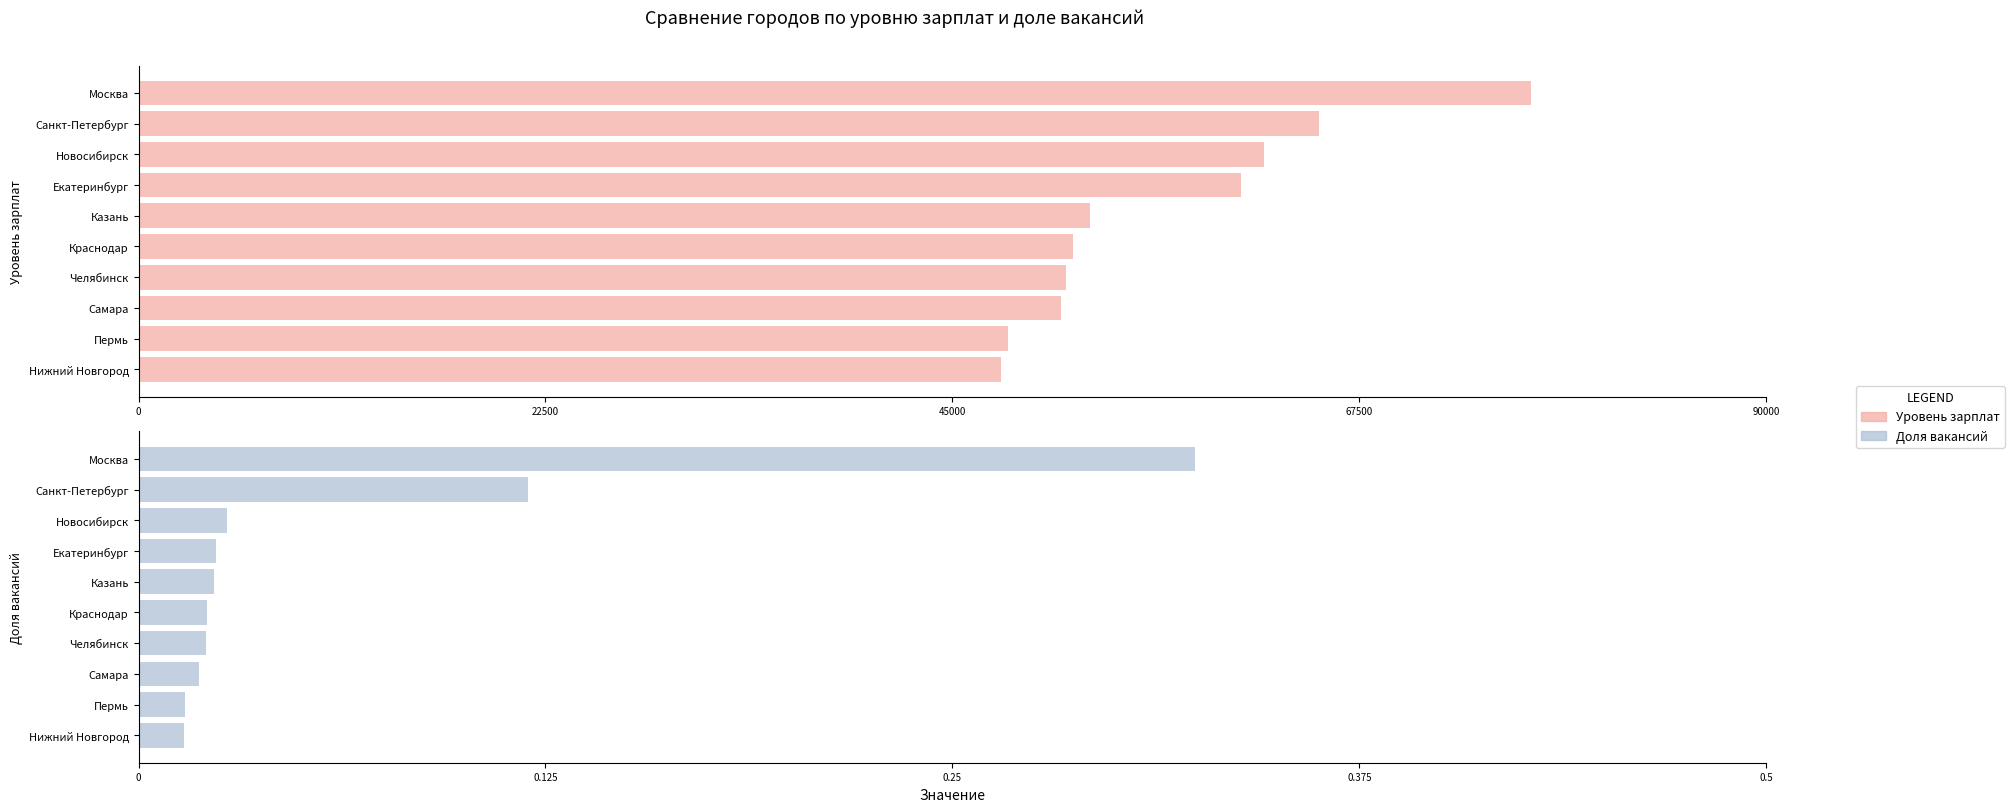

What are all the series names shown in the legend?

Уровень зарплат, Доля вакансий